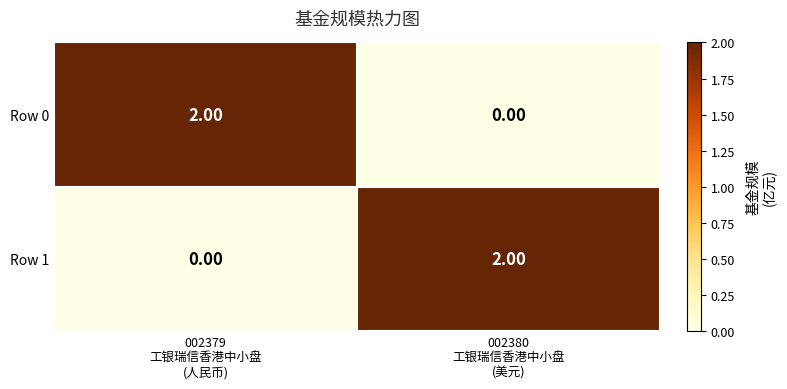

How many data points in Row 0 are less than 2?

1